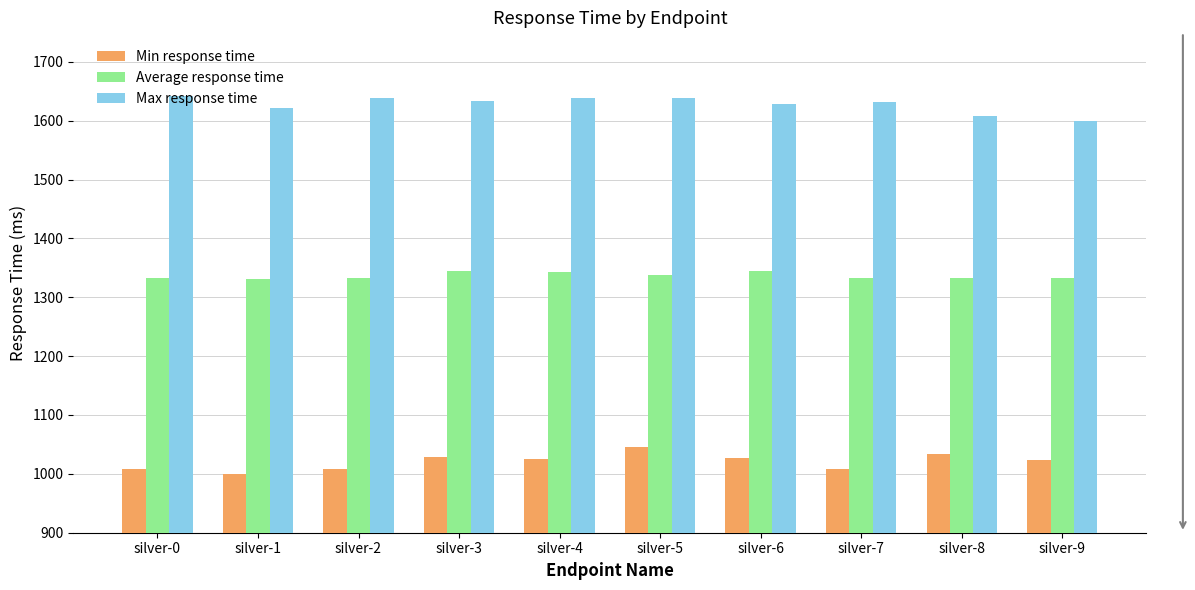

At silver-0, list the series in order from largest to smallest.

Max response time, Average response time, Min response time